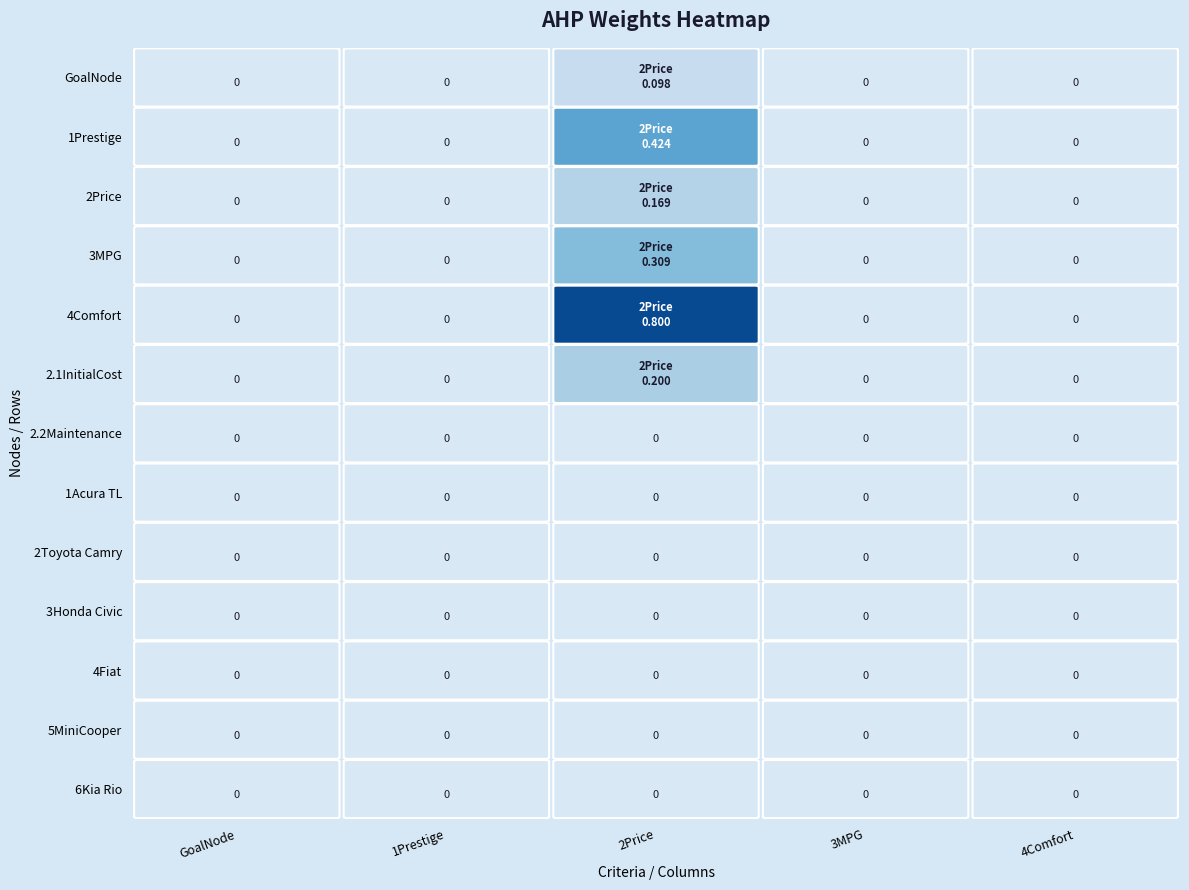

True or false: GoalNode has a value of 0.0 at 3MPG.

True